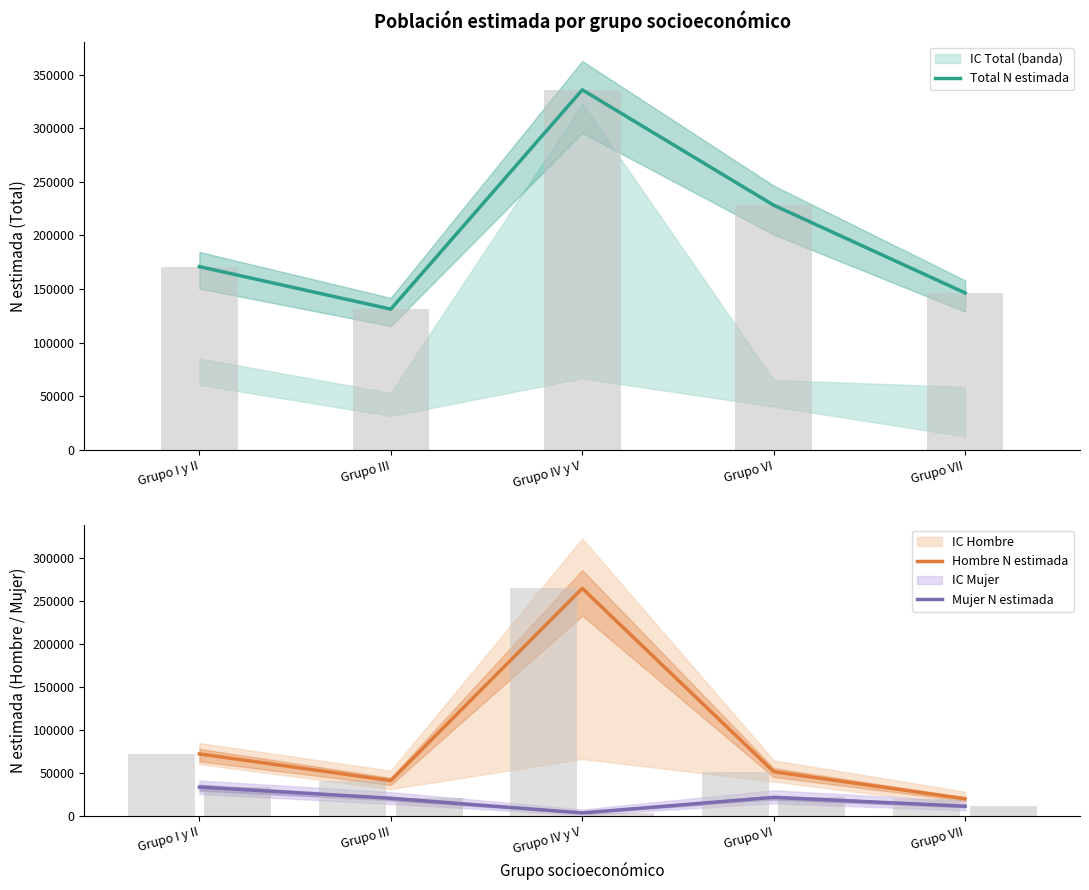

Rank the series at Grupo III from highest to lowest value.

Total N estimada, Hombre N estimada, Mujer N estimada